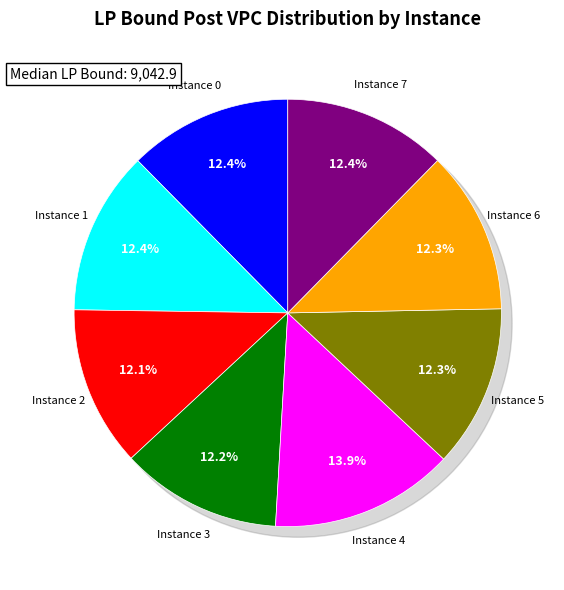

What is the ratio of the value at 5 to the value at 6?

1.0